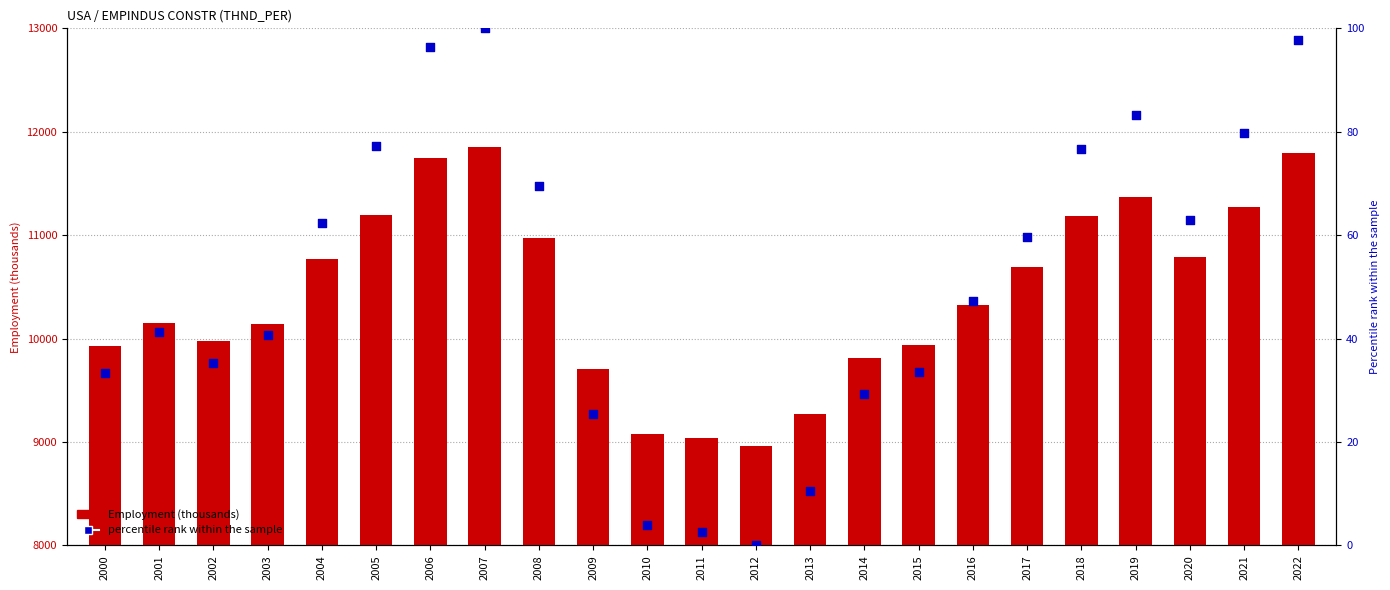

Which series reaches the maximum Y coordinate?

Employment (thousands)